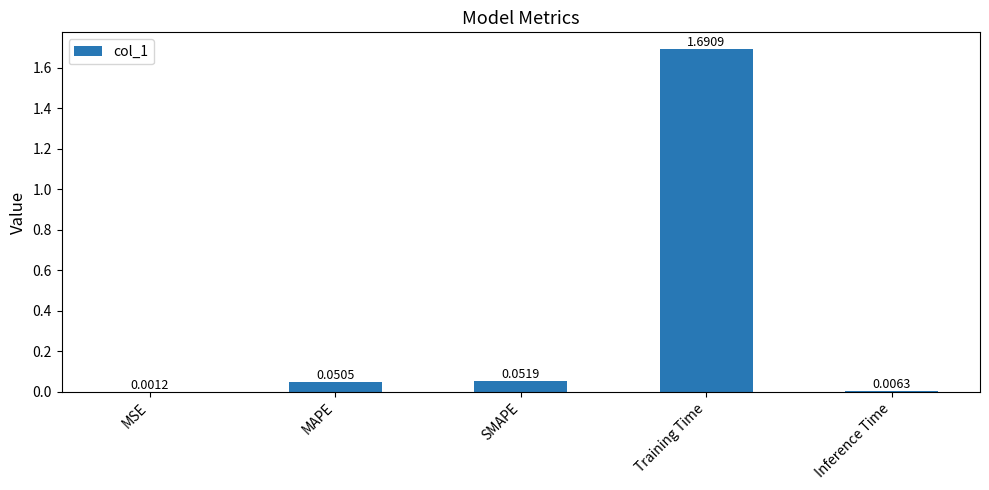

Which has a higher value, Training Time or SMAPE?

Training Time